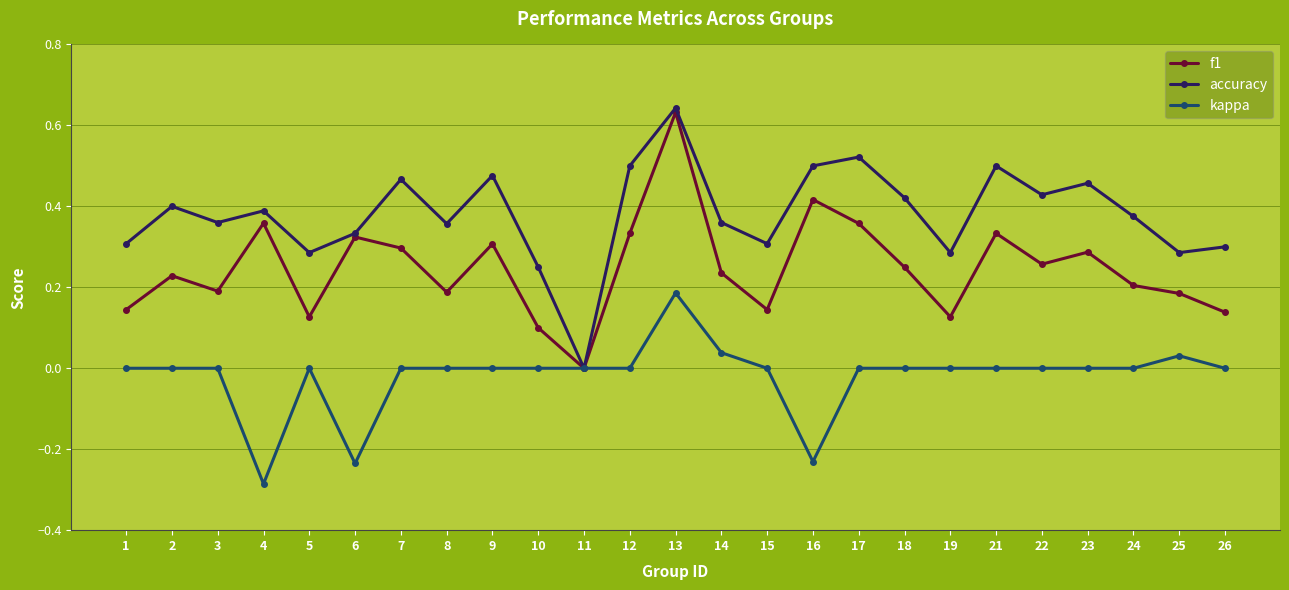

Which series has the widest spread of values?

accuracy